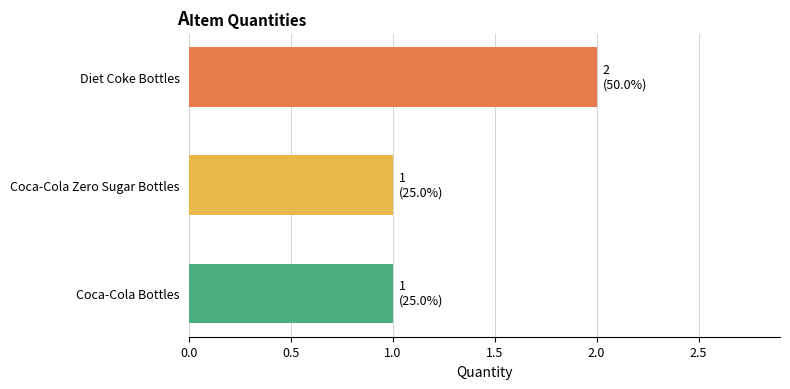

The chart shows a value of 2 at Diet Coke Bottles. True or false?

True